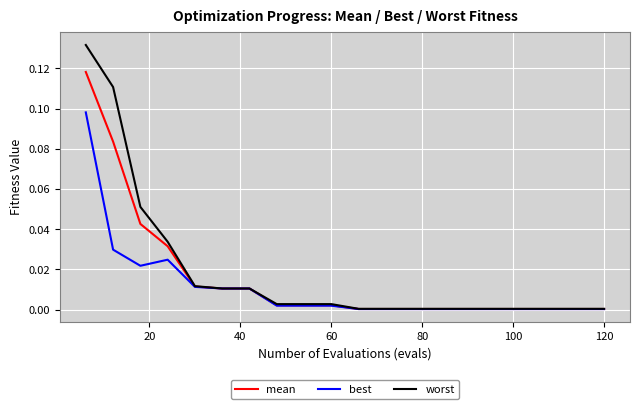

Which series has the widest spread of values?

worst